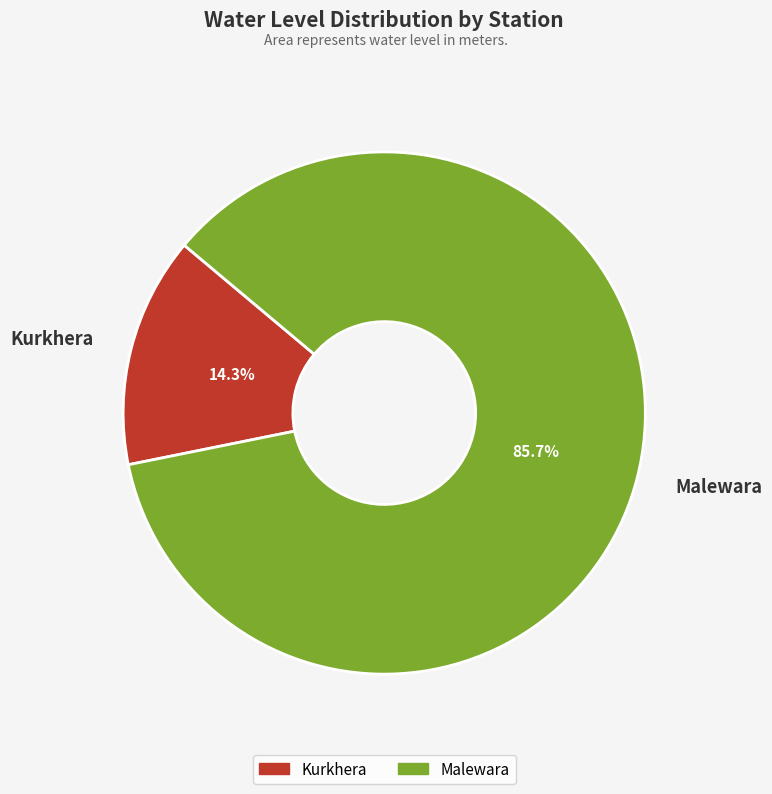

To the nearest percent, what portion does Malewara represent?

86%